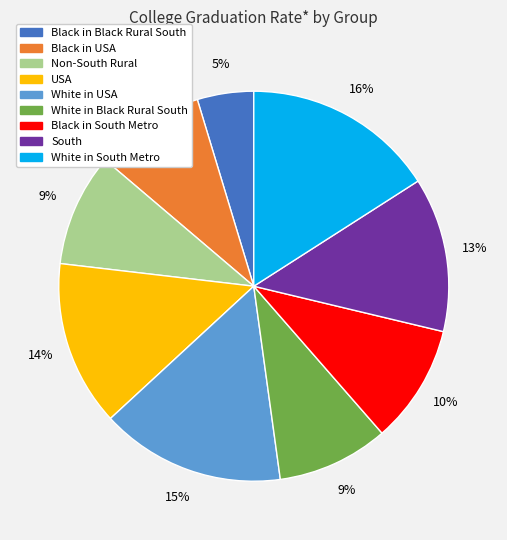

True or false: White in South Metro accounts for 23% of the total.

False